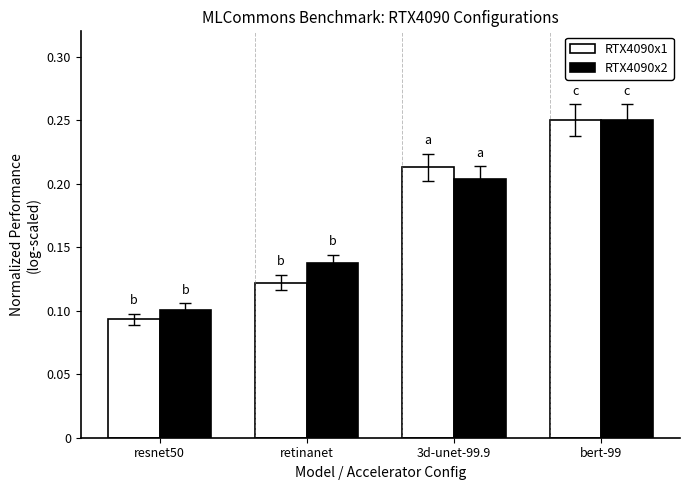

Where is RTX4090x2 nearest to the value 0?

resnet50